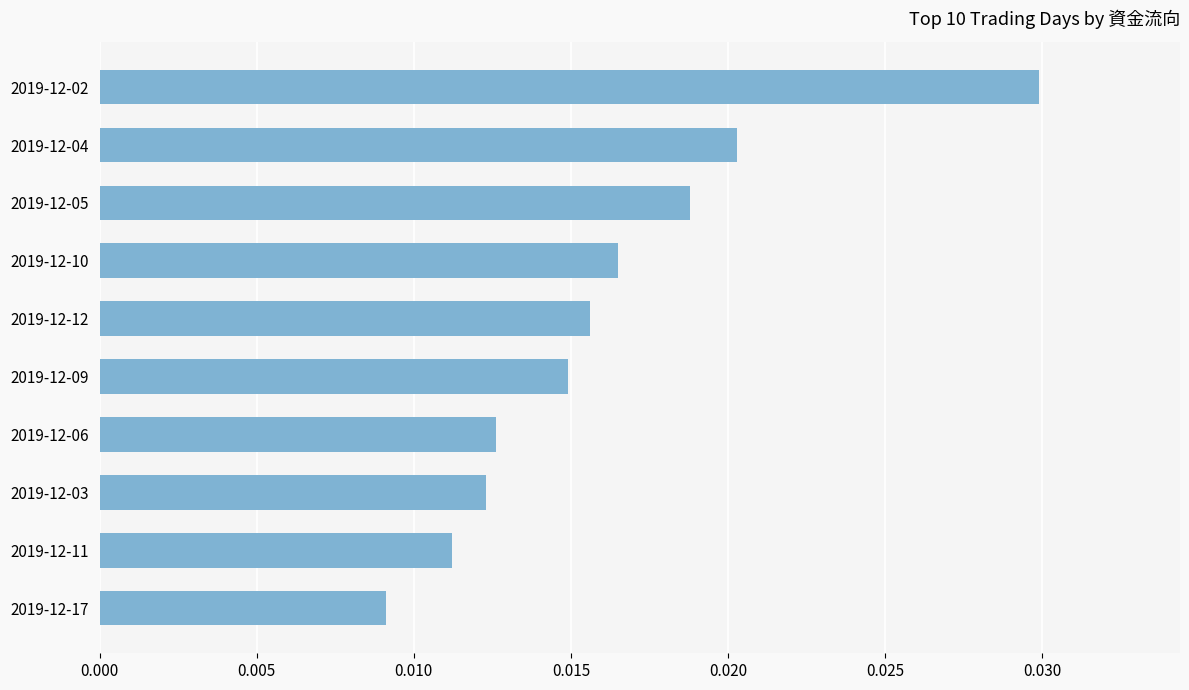

Which label corresponds to the largest value in the chart?

2019-12-02